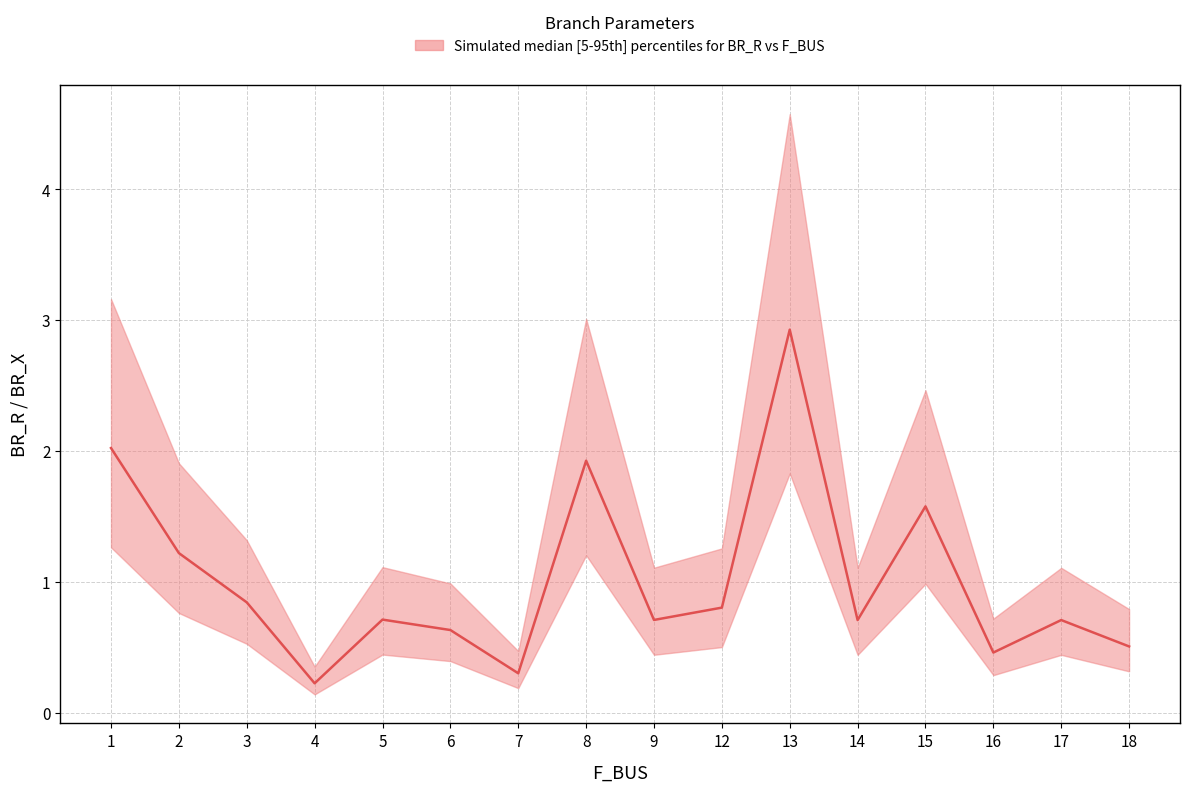

Reading right to left, transcribe all the data shown in this chart.

18=0.5	17=0.7	16=0.5	15=1.6	14=0.7	13=2.9	12=0.8	9=0.7	8=1.9	7=0.3	6=0.6	5=0.7	4=0.2	3=0.8	2=1.2	1=2.0